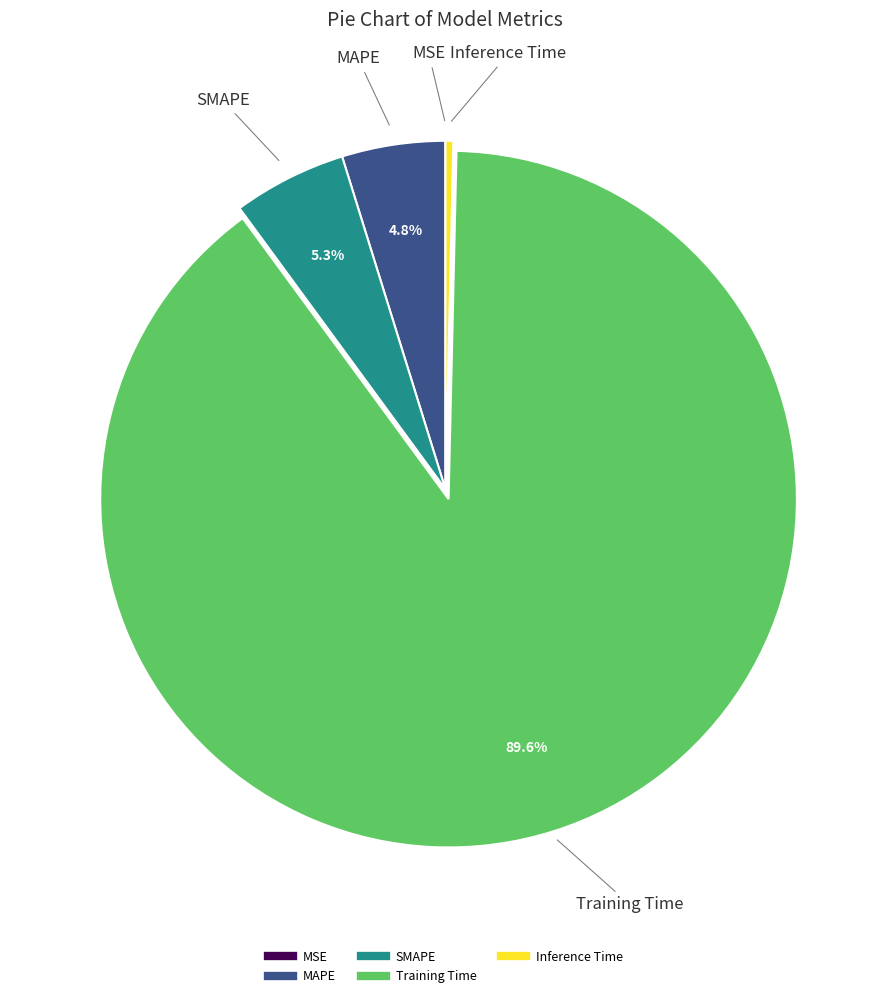

To the nearest percent, what portion does MAPE represent?

5%